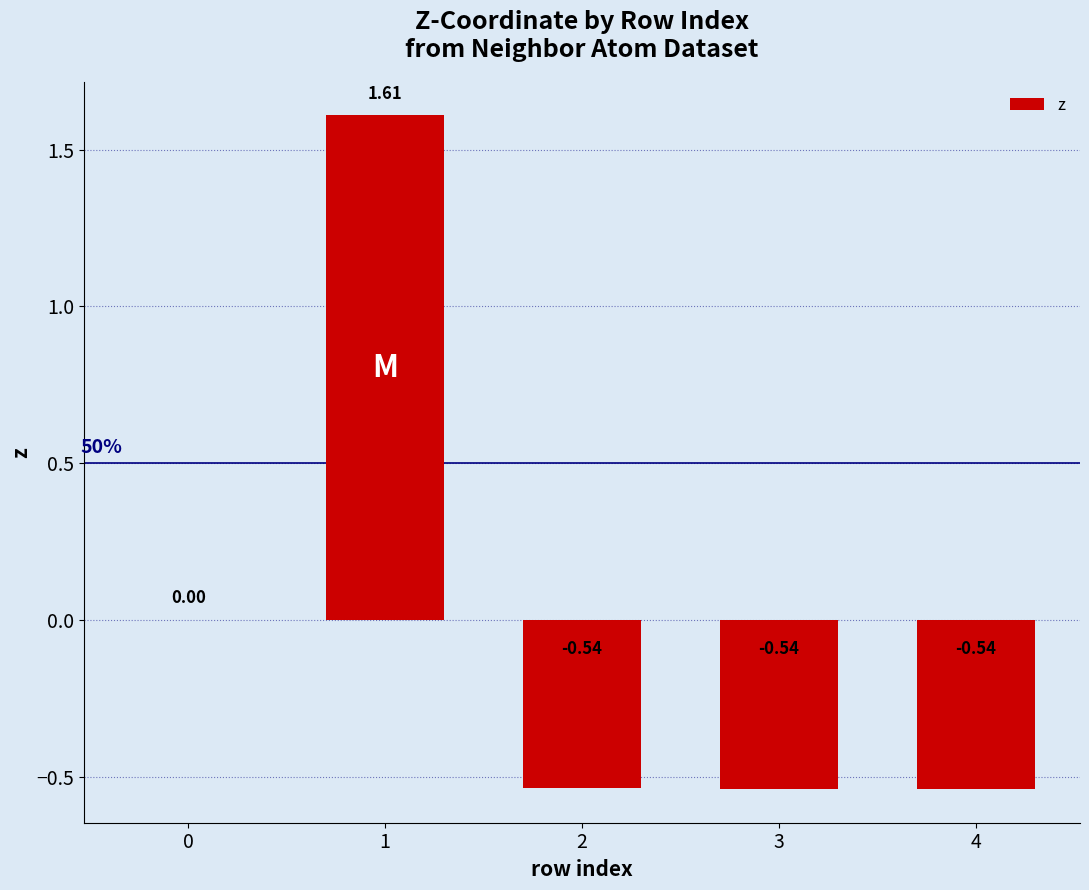

What is the sum of the values at 1 and 3?

1.1